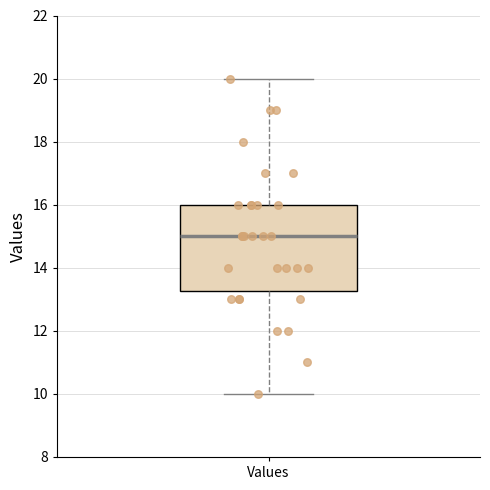

Transcribe this box plot: give where the median line is, the range the box spans, and where the two whiskers end, as read against the y-axis. The values are not printed on the chart, so give them approximately, as read against the axis.

median 15.0, box 13.2 to 16.0, whiskers 10.0 to 20.0